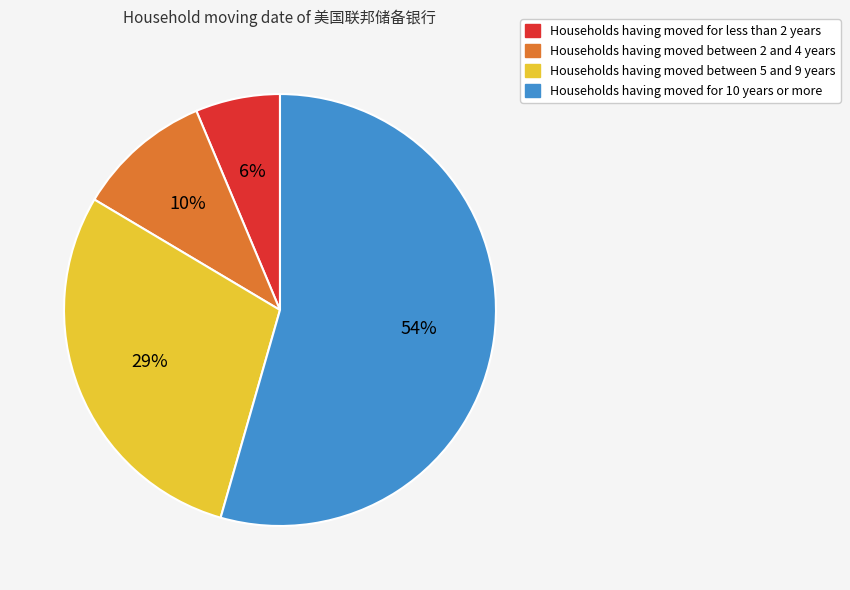

Is there a majority slice in this chart?

Yes